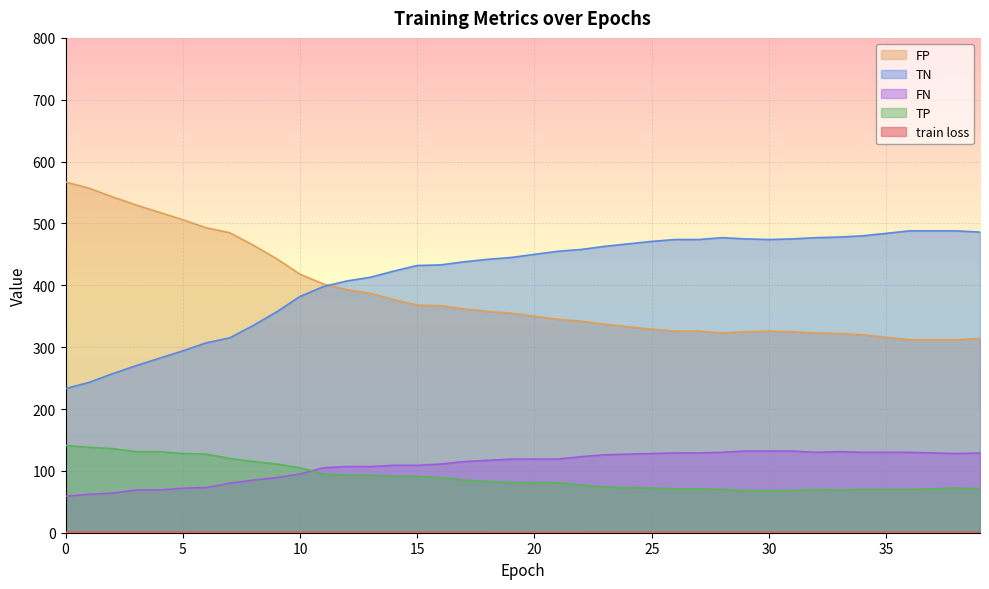

Where is the first local minimum for FN?

33